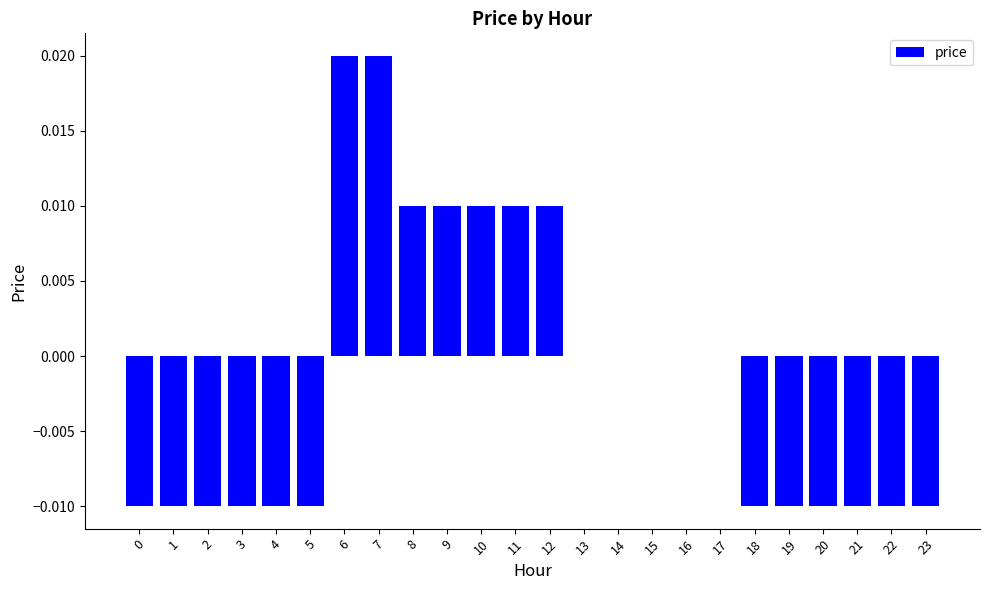

True or false: the data shows -0.0 at 19.

True